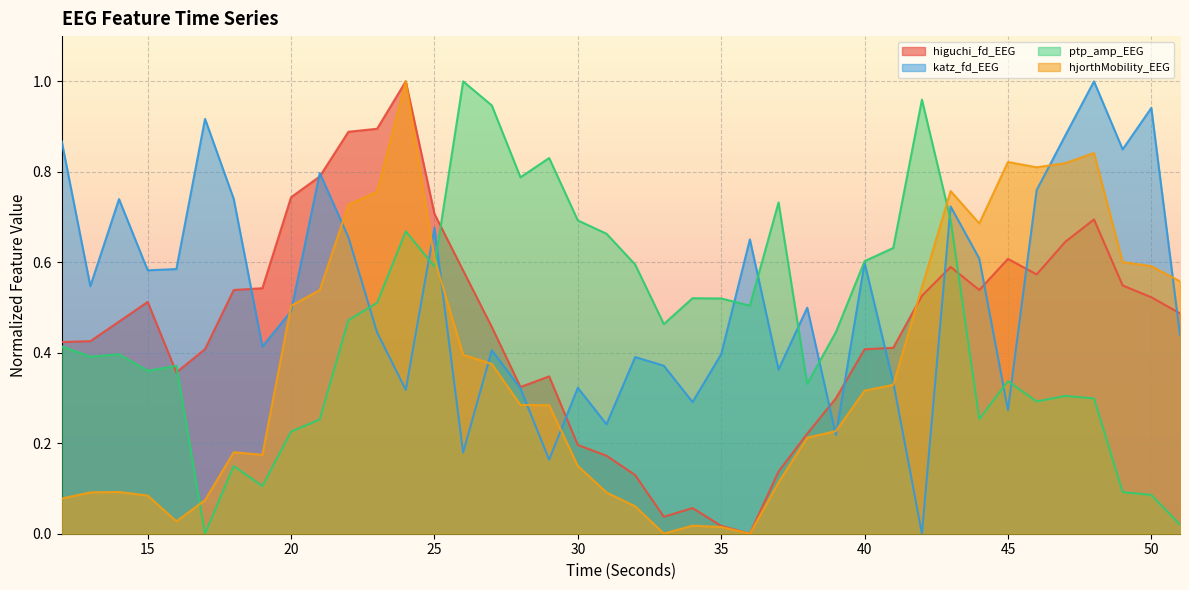

What are all the series names shown in the legend?

higuchi_fd_EEG, katz_fd_EEG, ptp_amp_EEG, hjorthMobility_EEG